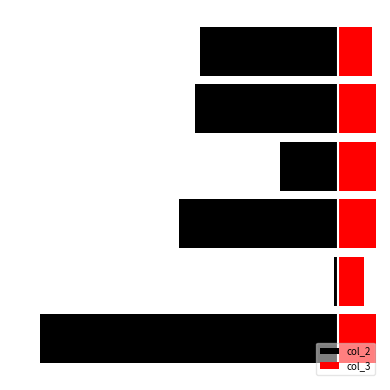

Is it true that col_2 equals -19 at 2?

False